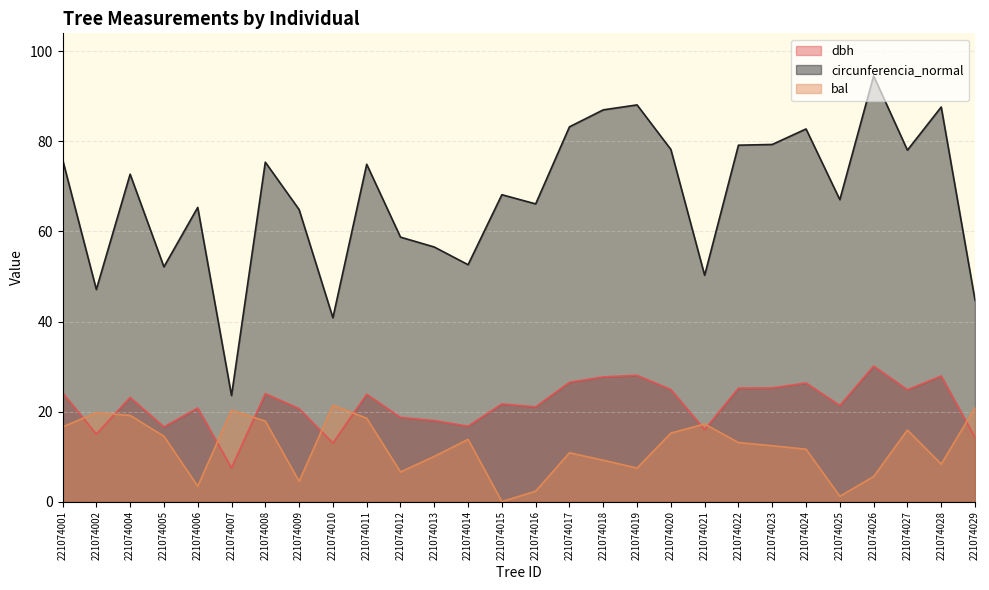

How many lines are shown in the chart?

3